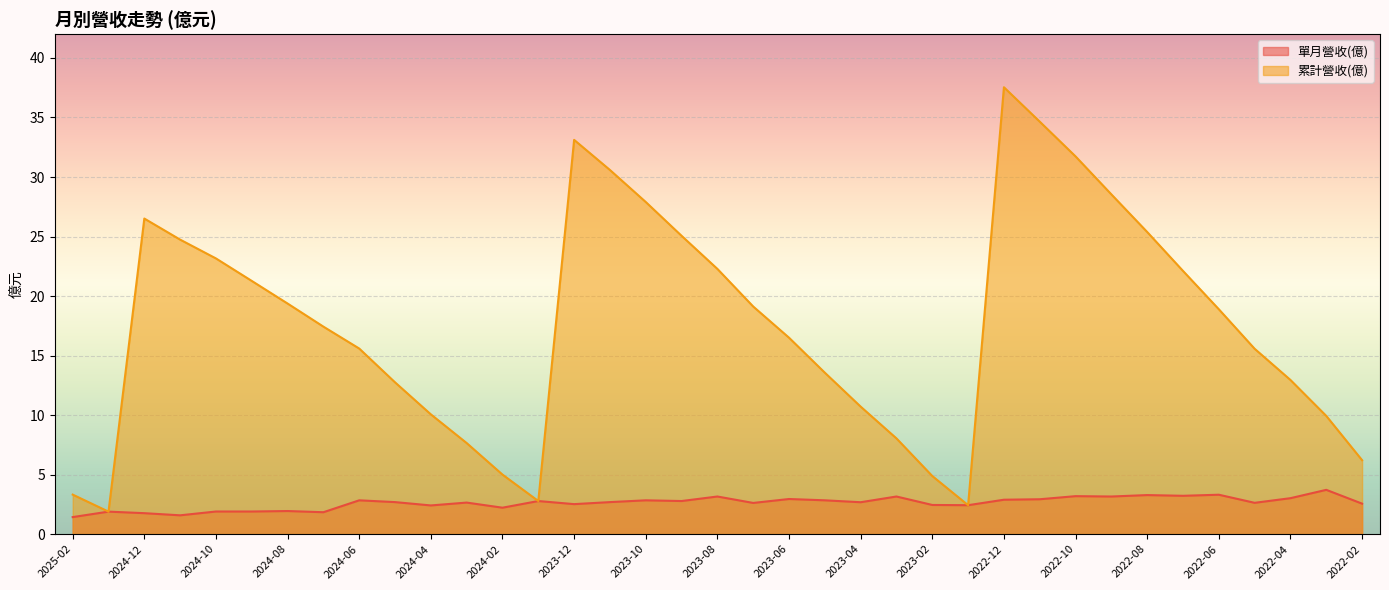

What is the sum of the 單月營收(億) values at 2023-03 and 2024-11?

4.7